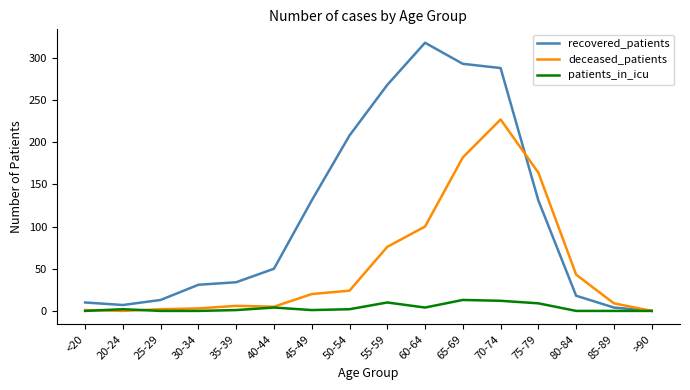

The value of patients_in_icu at 45-49 is 1. True or false?

True